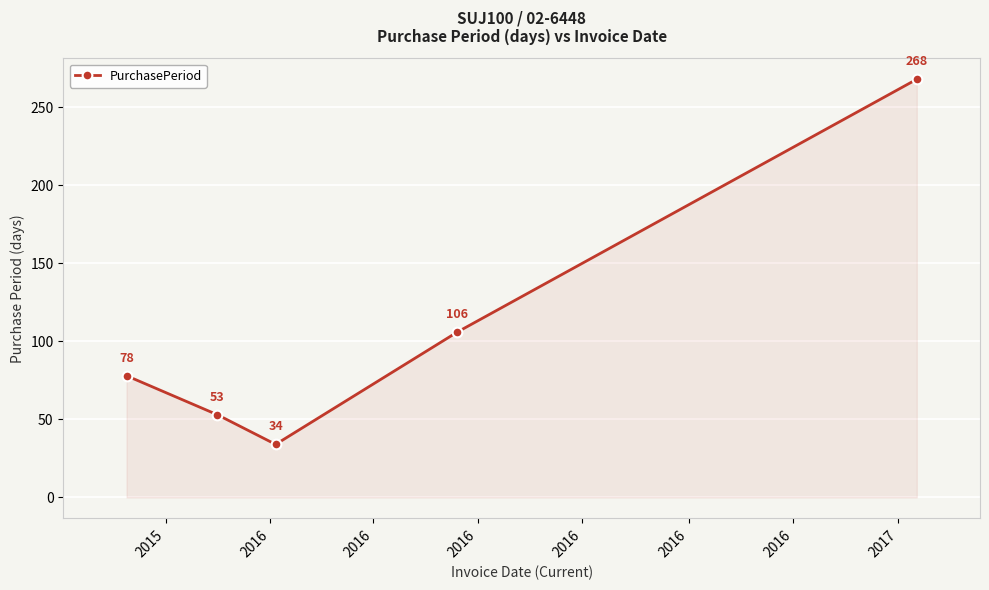

What is the minimum value shown in the chart?

34